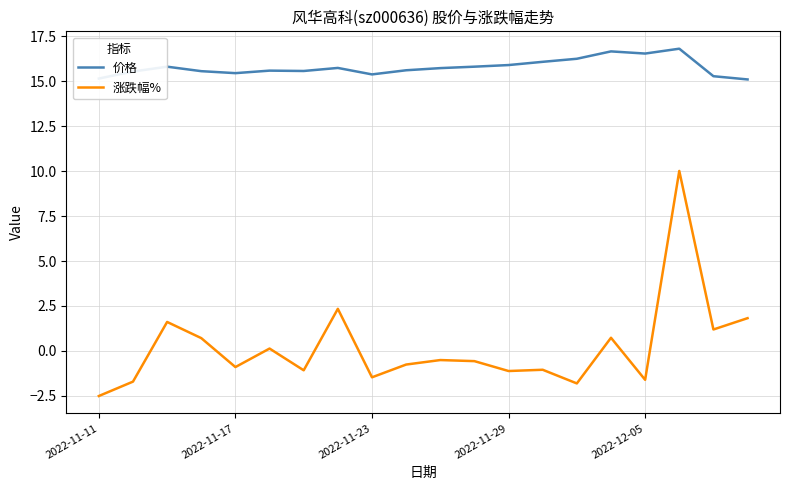

Which series has the largest range (max minus min)?

涨跌幅%